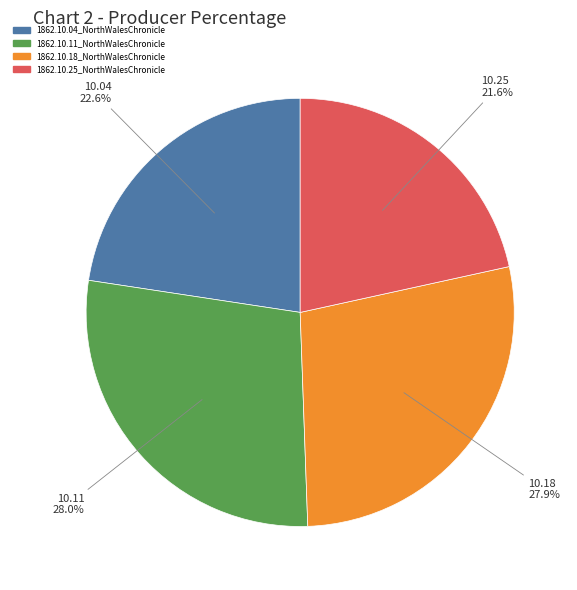

Count the number of slices in the pie.

4